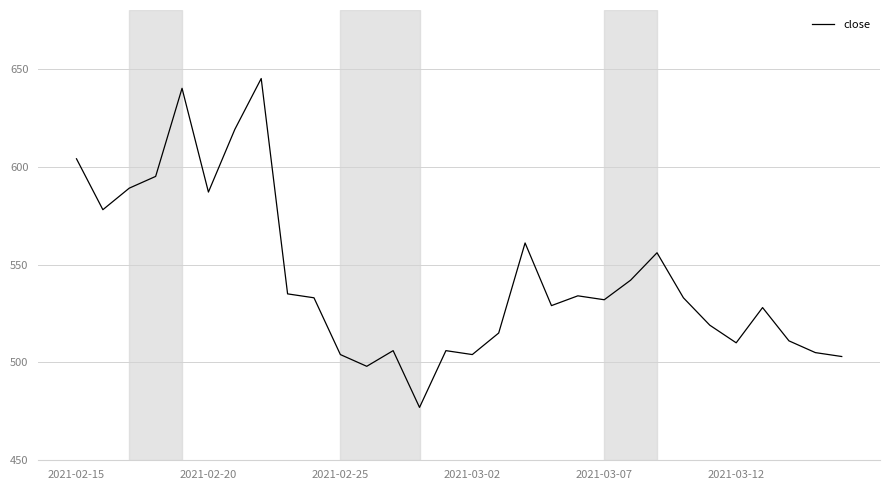

What is the maximum value shown in the chart?

645